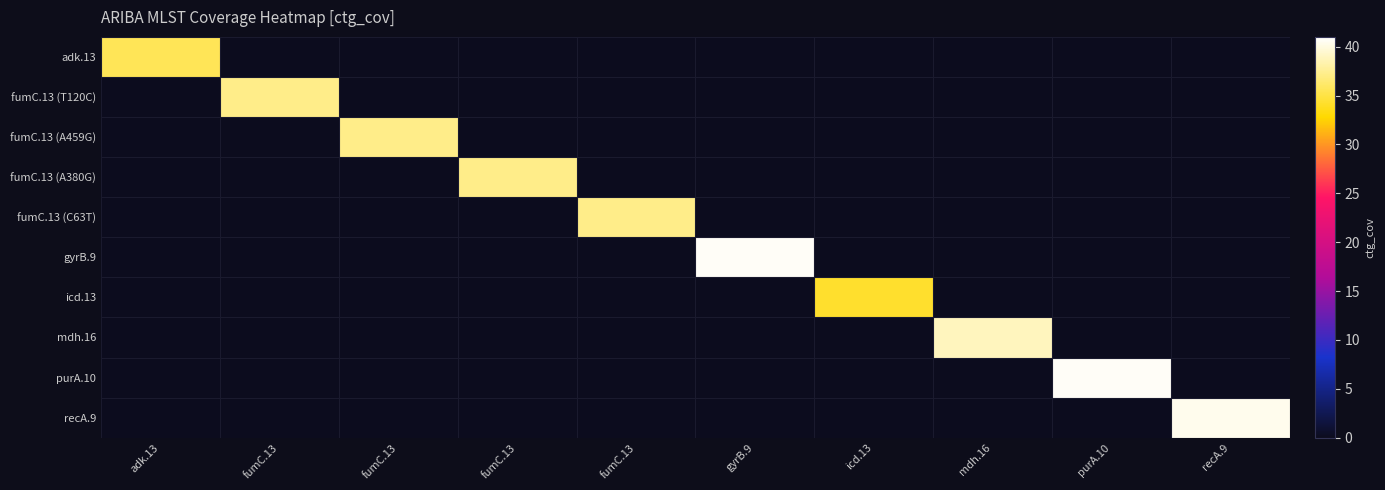

What is the greatest value displayed?

40.7